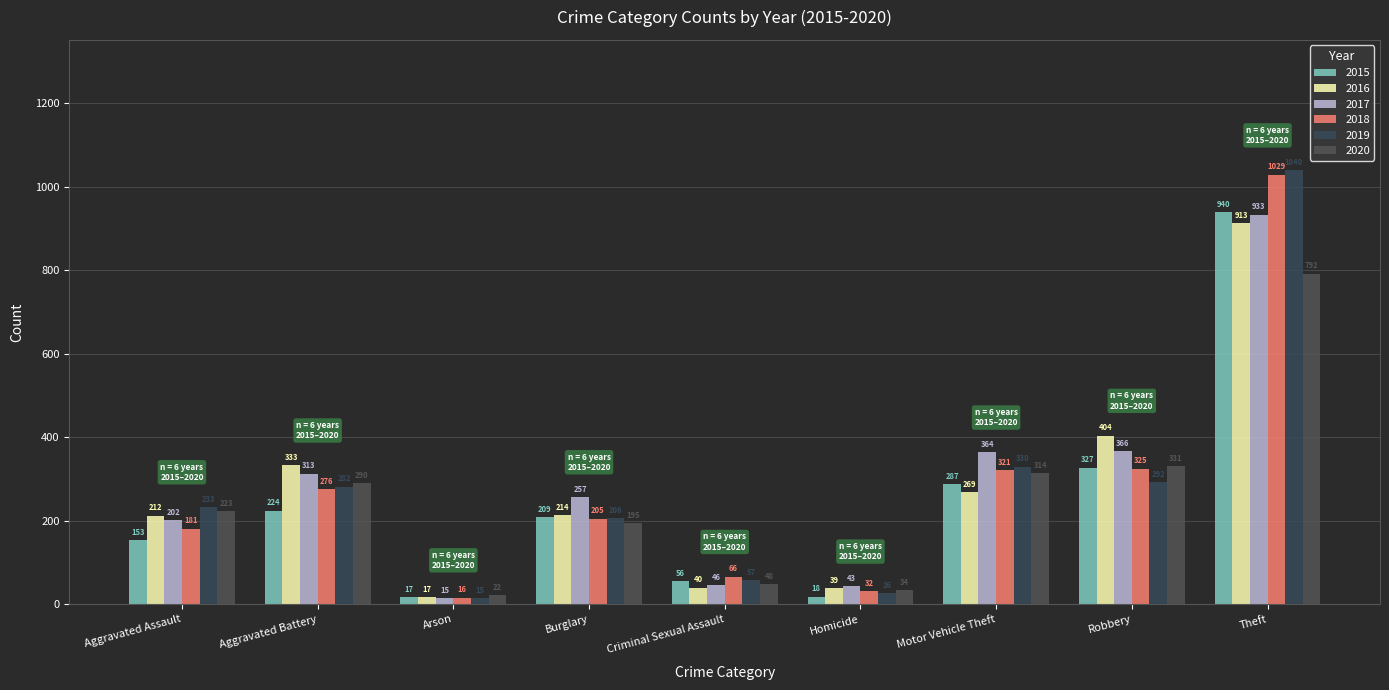

At Arson, list the series in order from smallest to largest.

2017, 2019, 2018, 2015, 2016, 2020